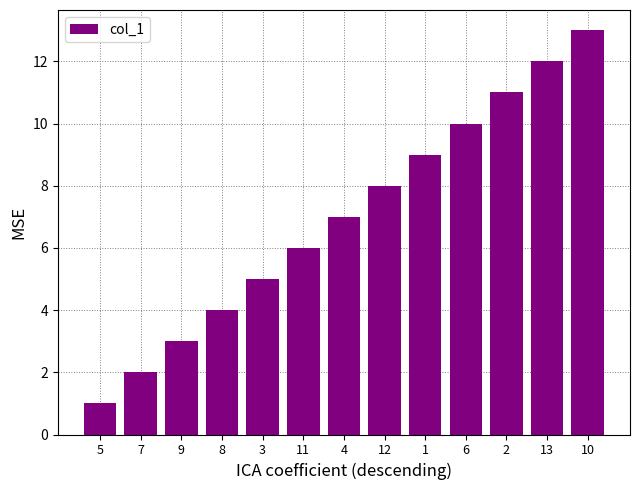

What is the difference between the maximum and minimum values?

12